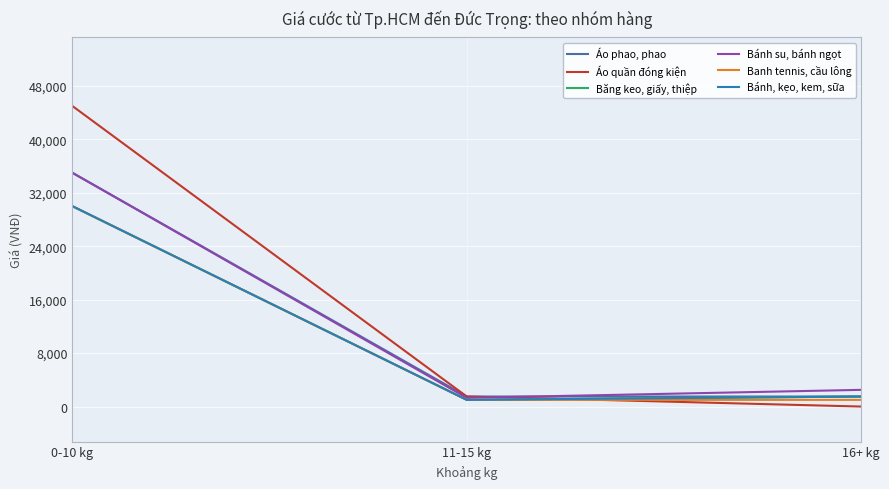

Between 16+ kg and 0-10 kg, which is larger?

0-10 kg